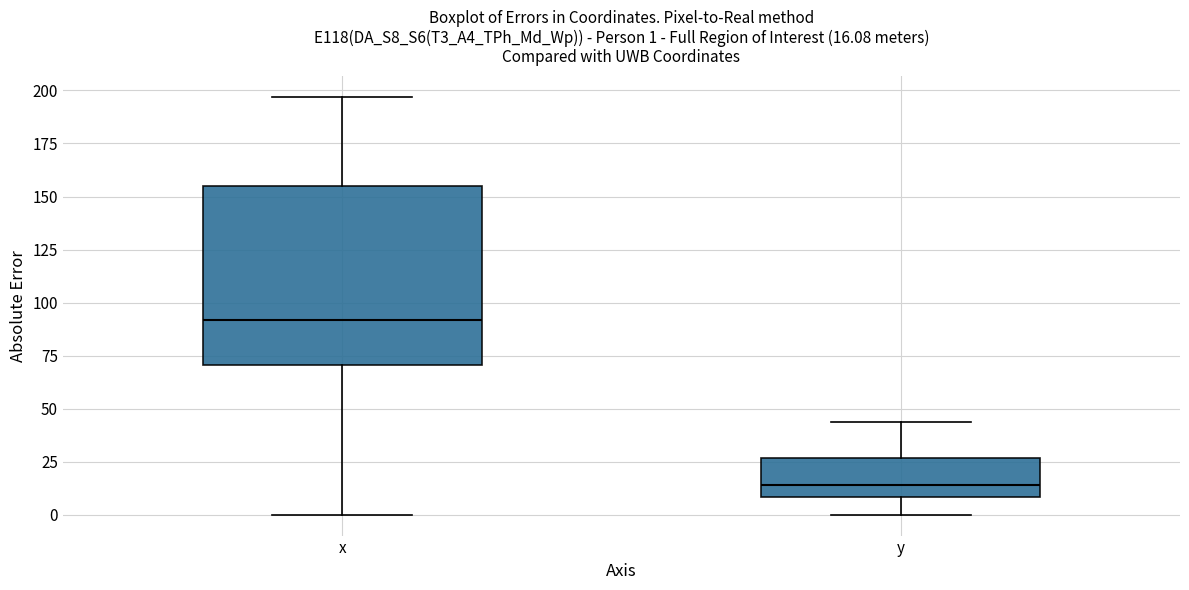

Which box's median line is the lowest?

y